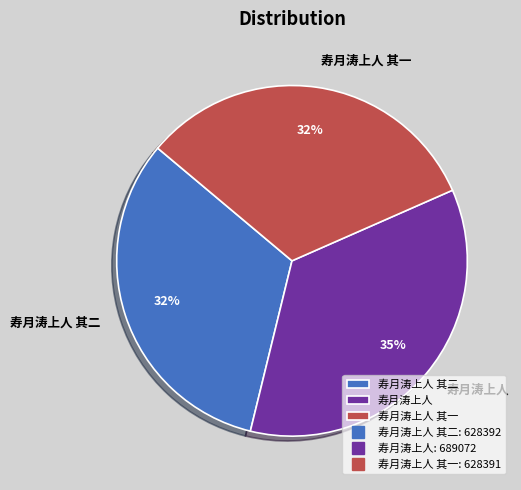

Is there any slice that represents more than half of the pie?

No